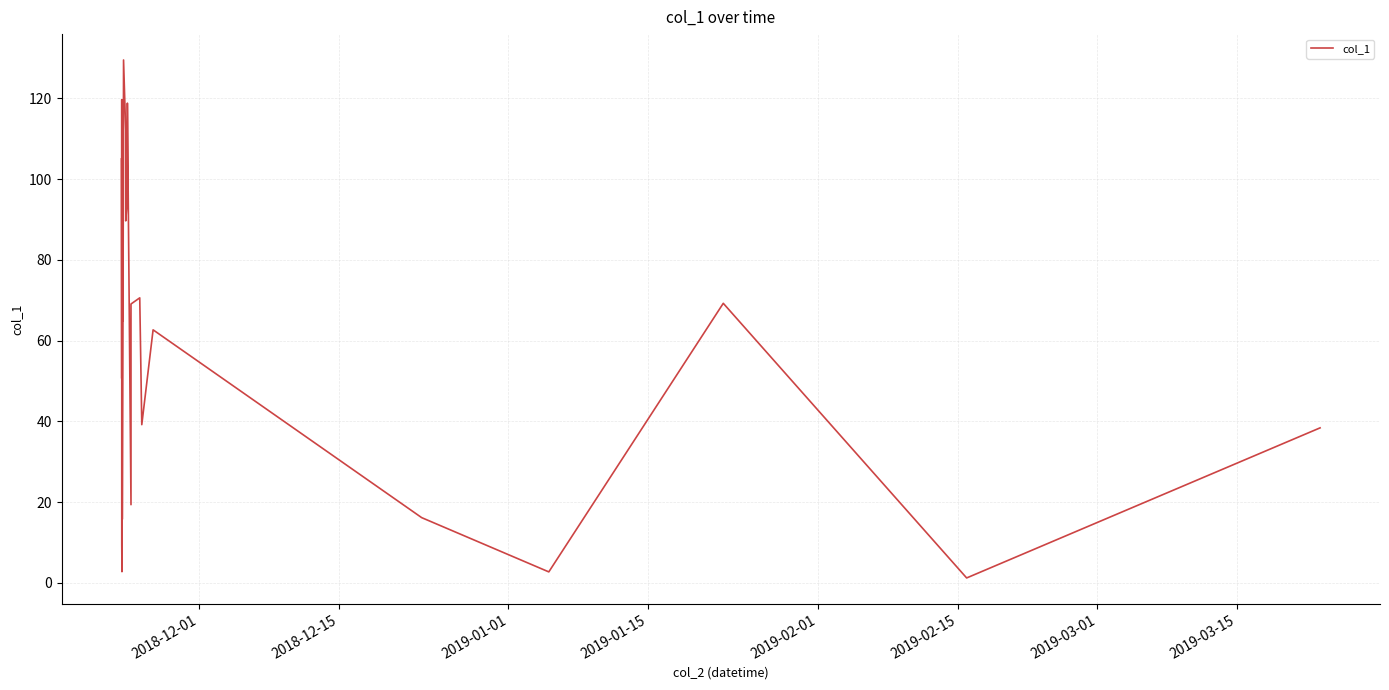

Is it true that the value at 2019-03-01 is 73.7?

False